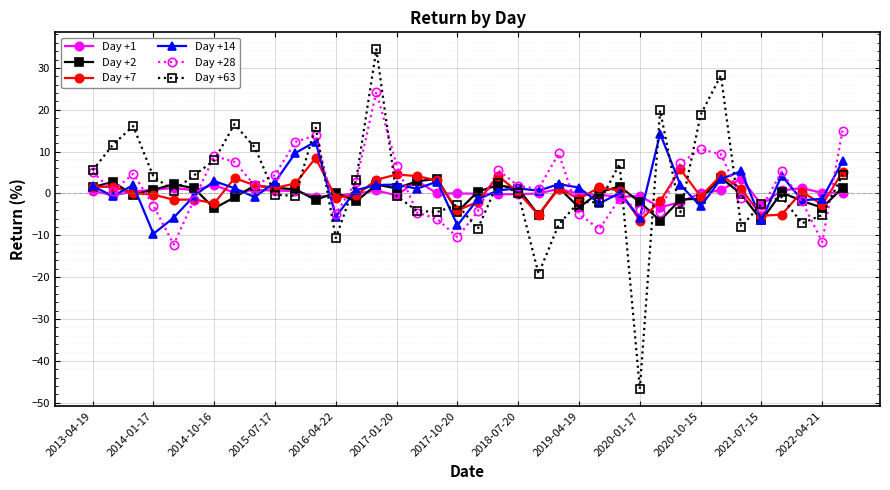

What is the value of the Day +2 point at the 5th from the left?

2.2